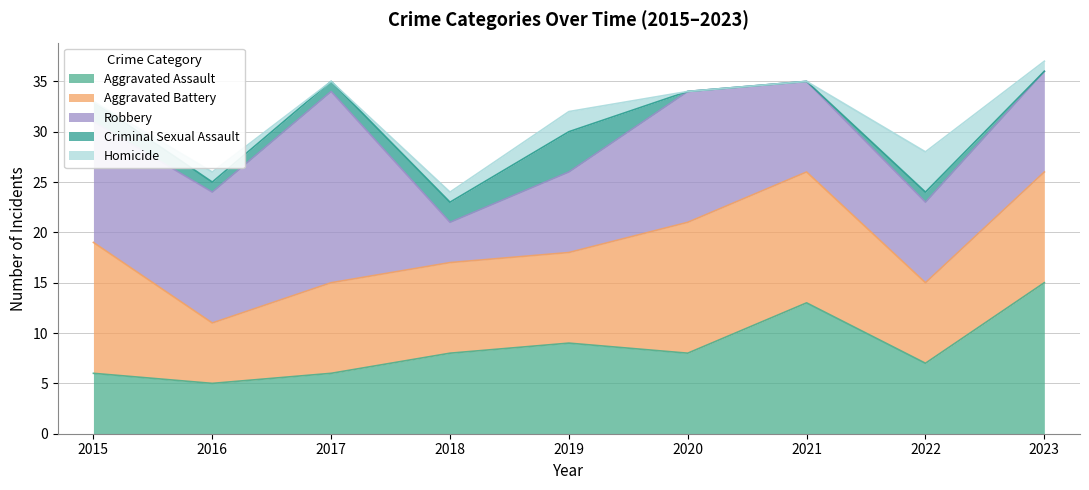

At which label is Homicide closest to 2?

2019